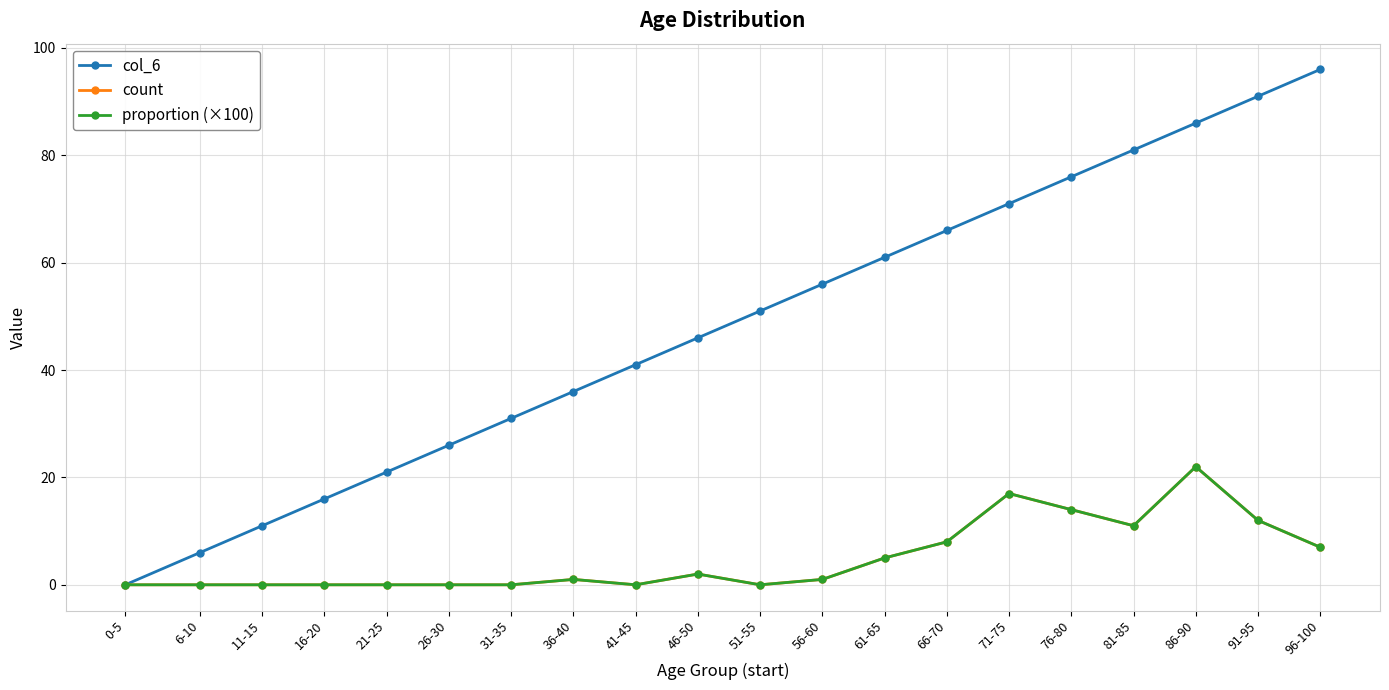

Between 51-55 and 56-60, which series saw the biggest shift?

col_6